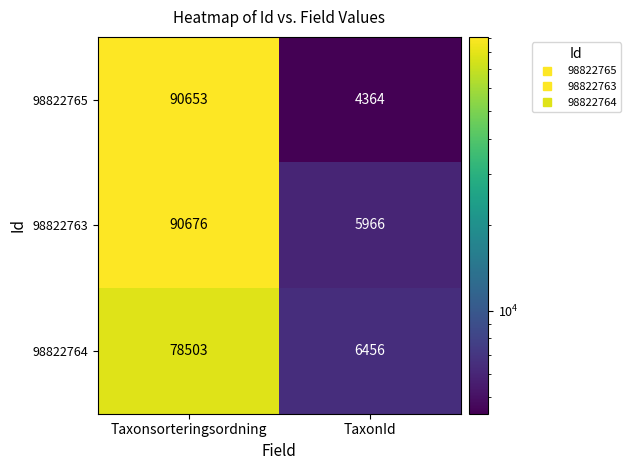

What is the sum of the 98822763 values at TaxonId and Taxonsorteringsordning?

96642